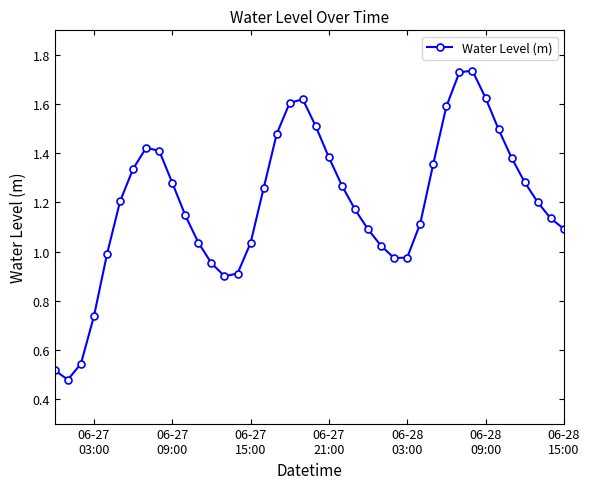

What is the sum of all values?

48.0